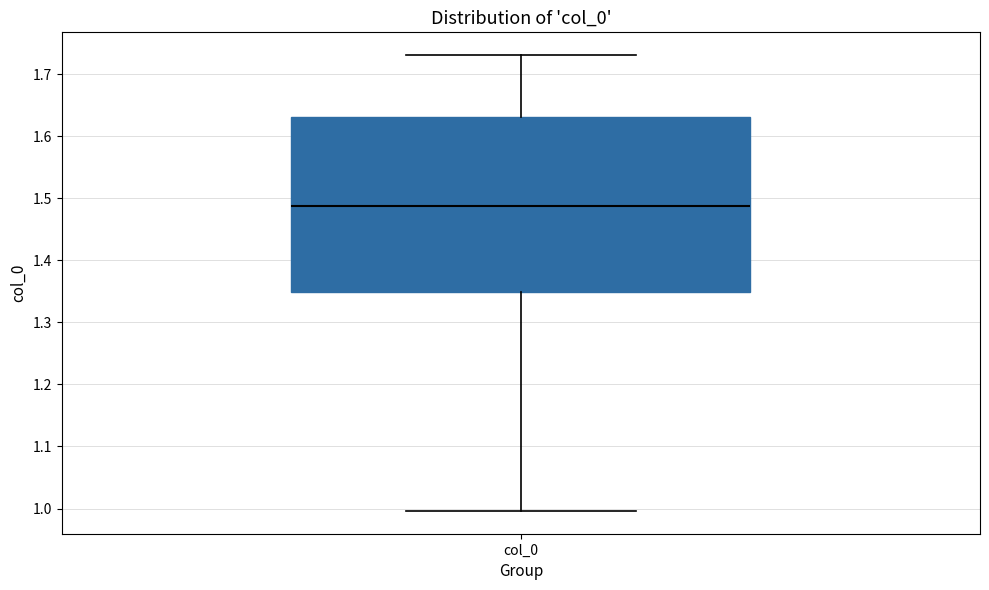

Read this box plot against the y-axis: the position of the median line, the range covered by the box, and the ends of both whiskers. The values are not printed on the chart, so give them approximately, as read against the axis.

median 1.49, box 1.35 to 1.63, whiskers 1.00 to 1.73